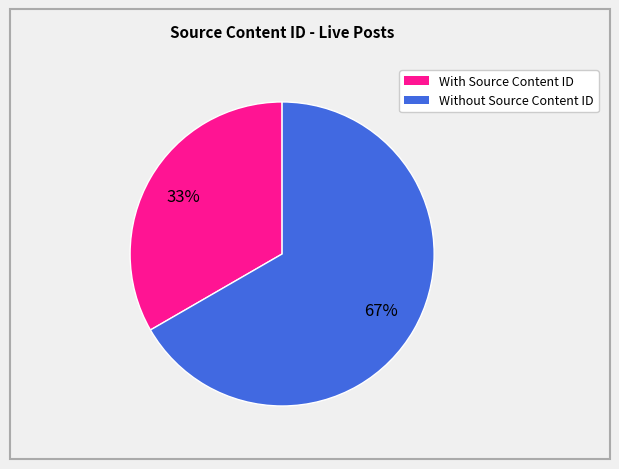

Does any single category account for the majority?

Yes